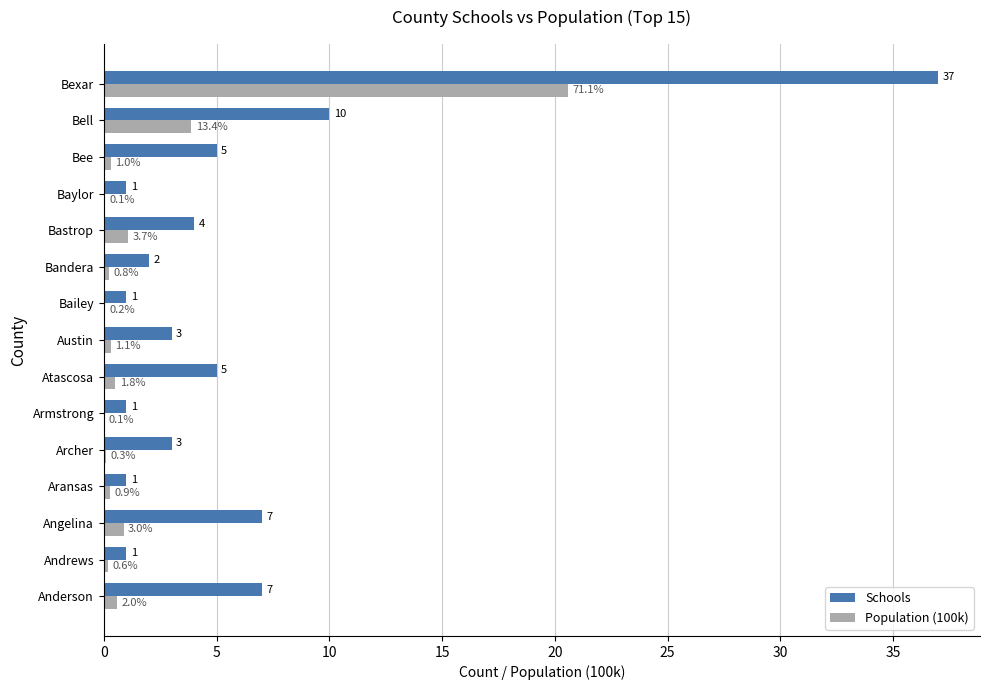

What is the sum of all Population (100k) values?

29.0